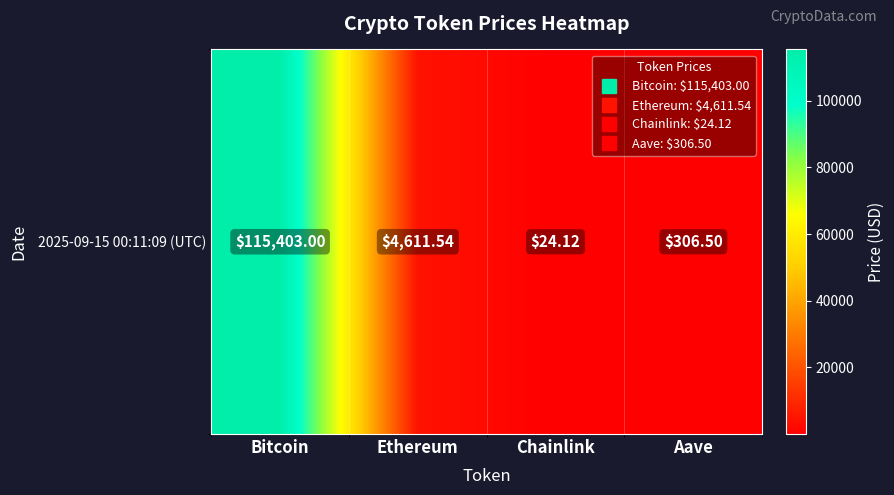

How many data points are above 4611?

2